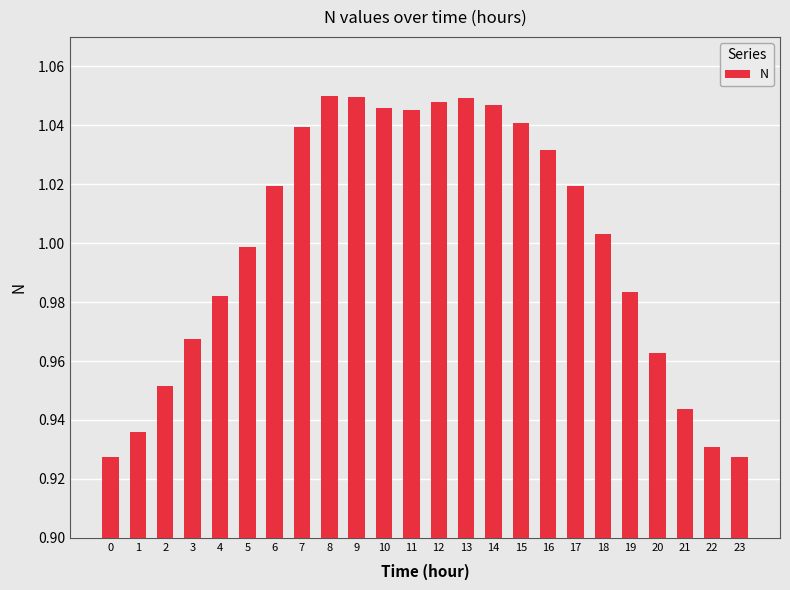

What is the difference between the maximum and minimum values?

0.1